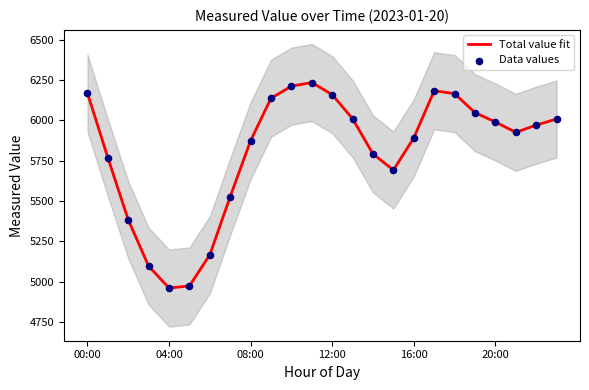

Which series has the largest total across all categories?

Total value fit